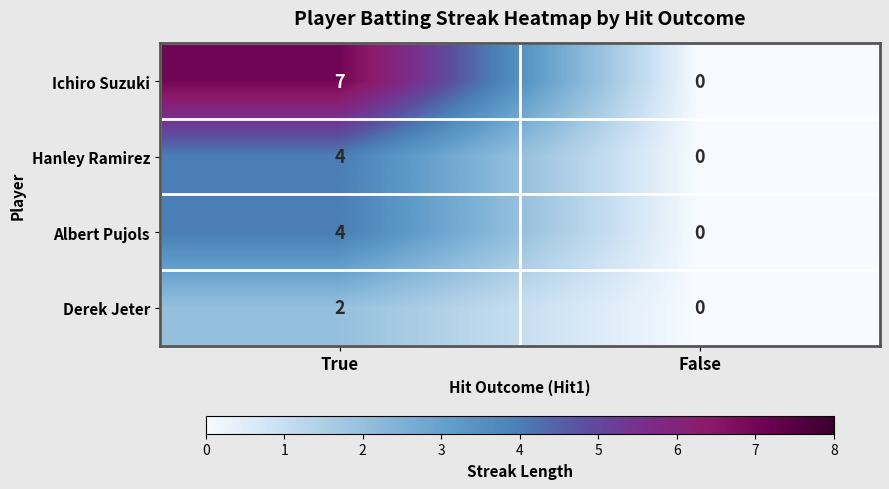

Is it true that Derek Jeter equals 0 at False?

True